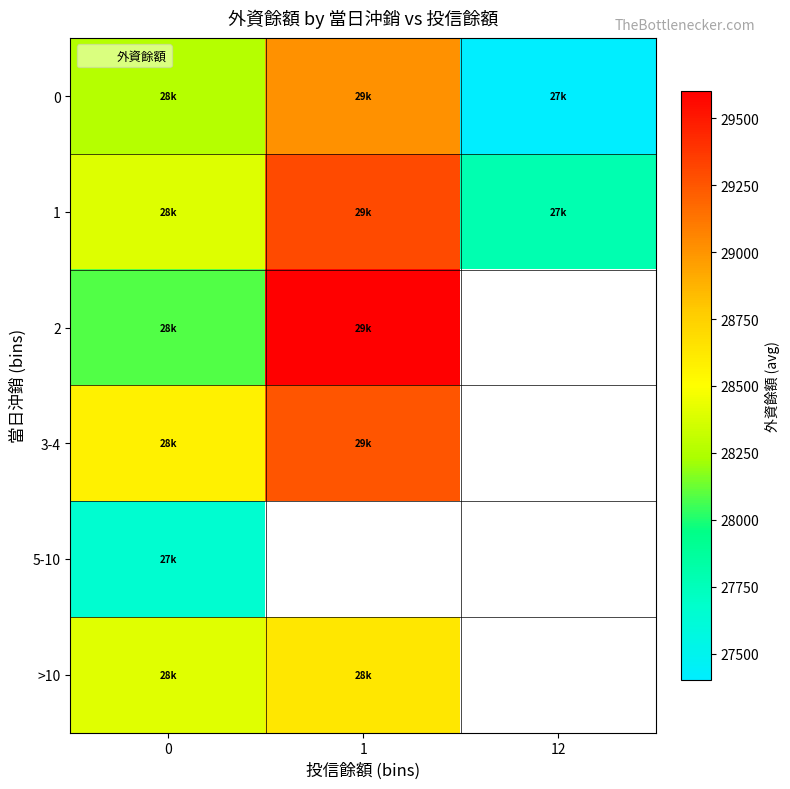

Rank the categories by 1 value from lowest to highest.

12, 0, 1